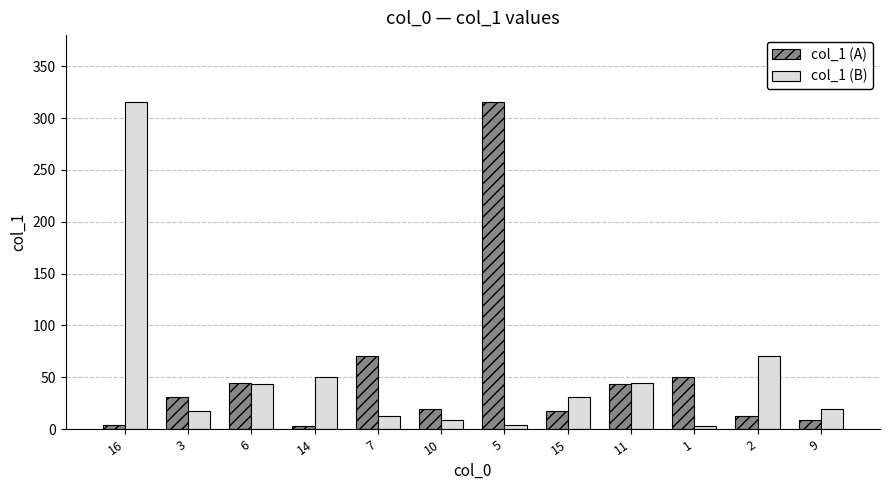

At how many categories does at least one series exceed 294?

2